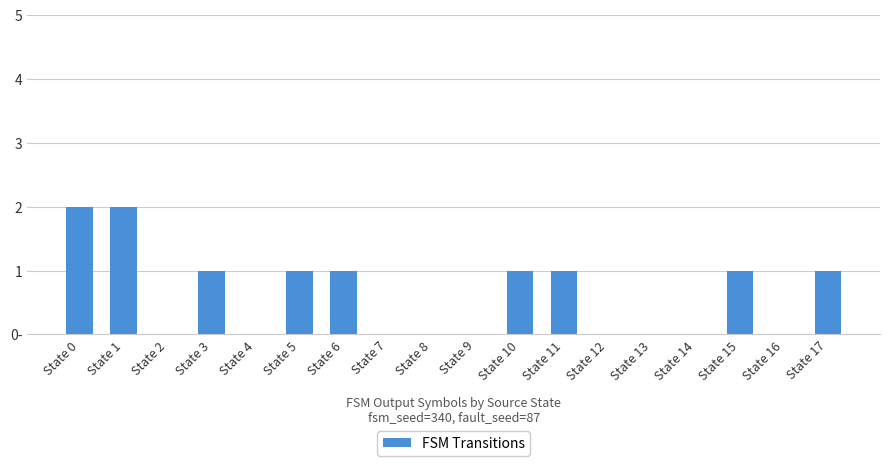

What is the ratio of the value at State 5 to the value at State 11?

1.0